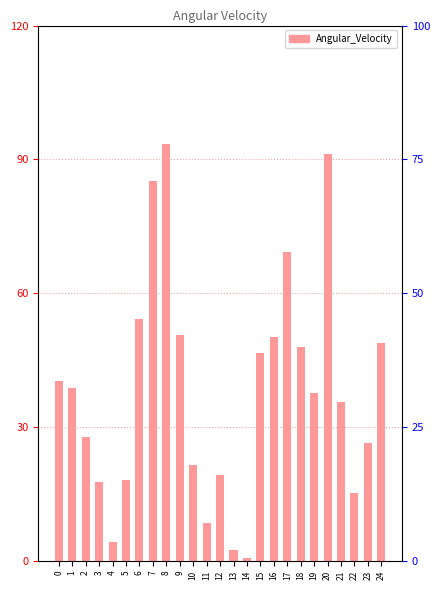

What is the difference between the maximum and minimum values?

92.7